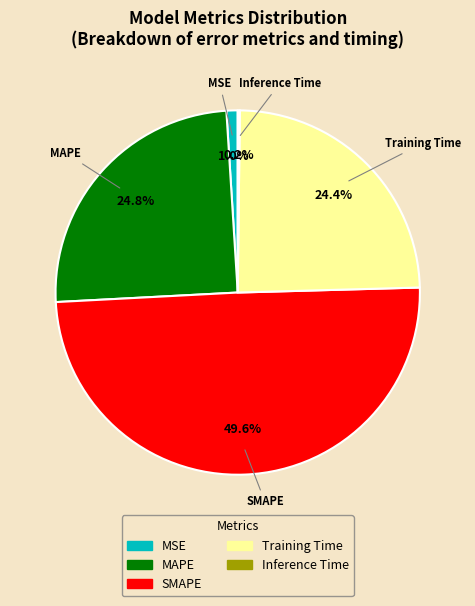

Between Training Time and SMAPE, which is larger?

SMAPE